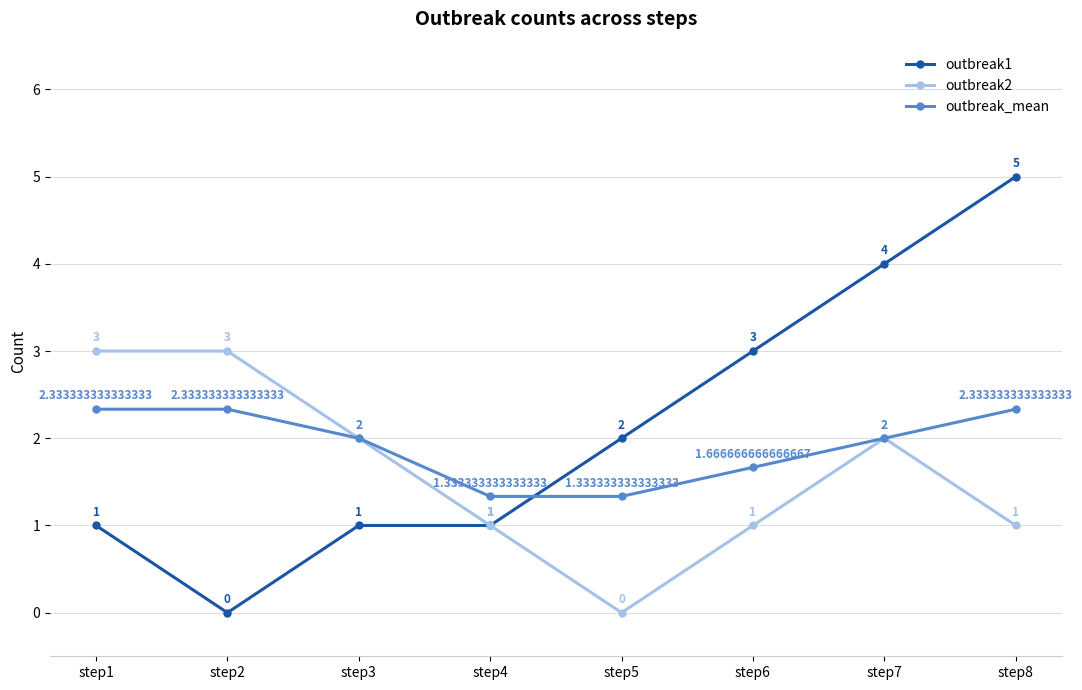

At step8, list the series in order from smallest to largest.

outbreak2, outbreak_mean, outbreak1